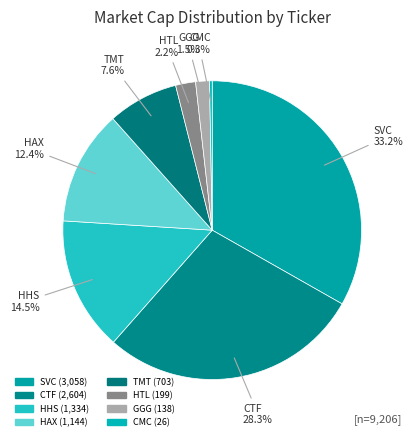

Approximately how many times larger is the value at HHS compared to HTL?

6.7